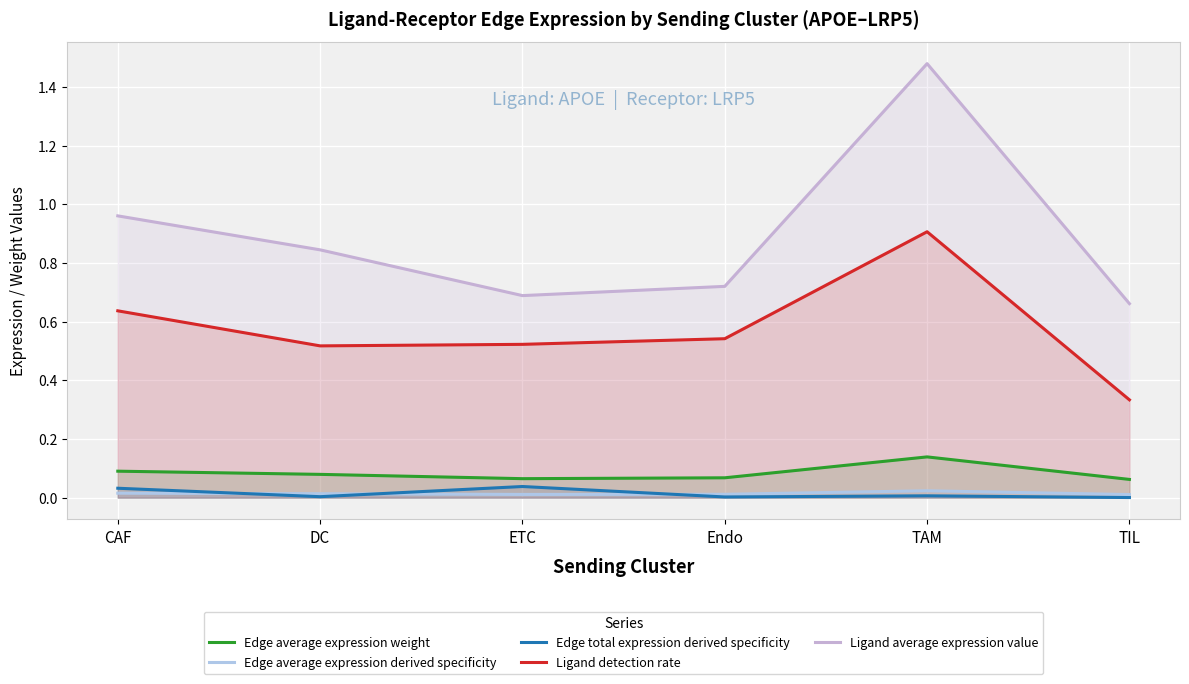

Reading left to right, what are all the values shown in this chart?

Edge average expression weight: 0.1	0.1	0.1	0.1	0.1	0.1
Edge average expression derived specificity: 0.0	0.0	0.0	0.0	0.0	0.0
Edge total expression derived specificity: 0.0	0.0	0.0	0.0	0.0	0.0
Ligand detection rate: 0.6	0.5	0.5	0.5	0.9	0.3
Ligand average expression value: 1.0	0.8	0.7	0.7	1.5	0.7